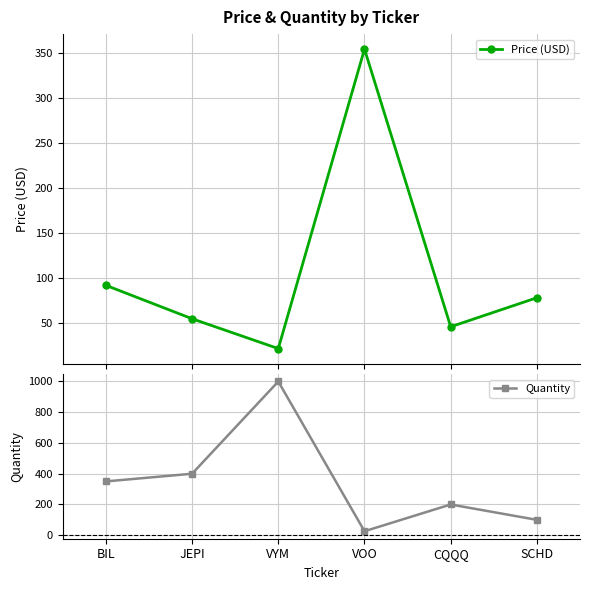

What is the total value across all series at VOO?

380.9